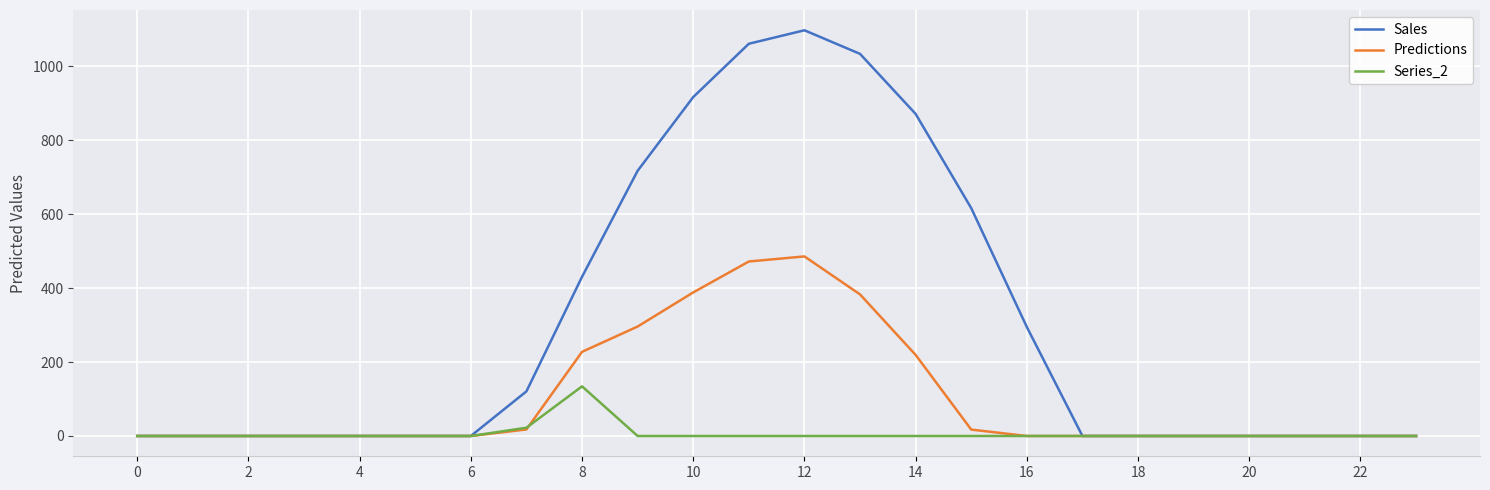

List the series in order of their overall mean, highest first.

Sales, Predictions, Series_2